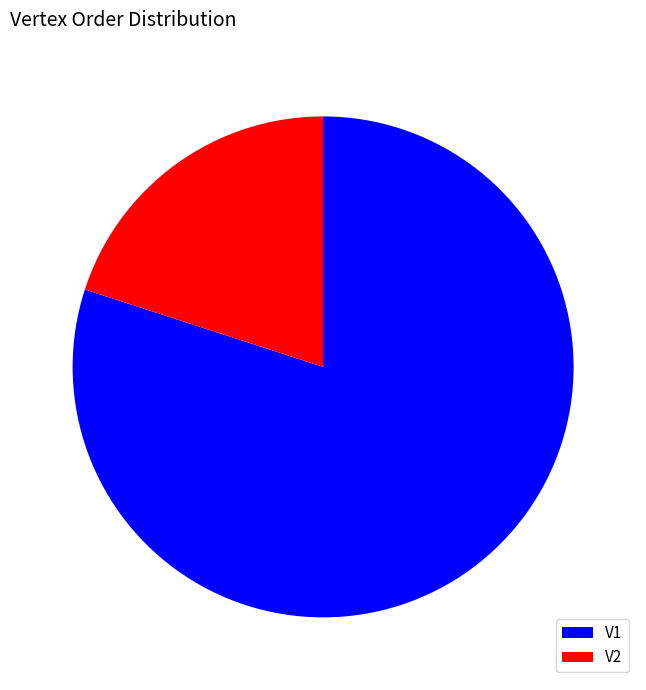

True or false: V1 accounts for 75% of the total.

False